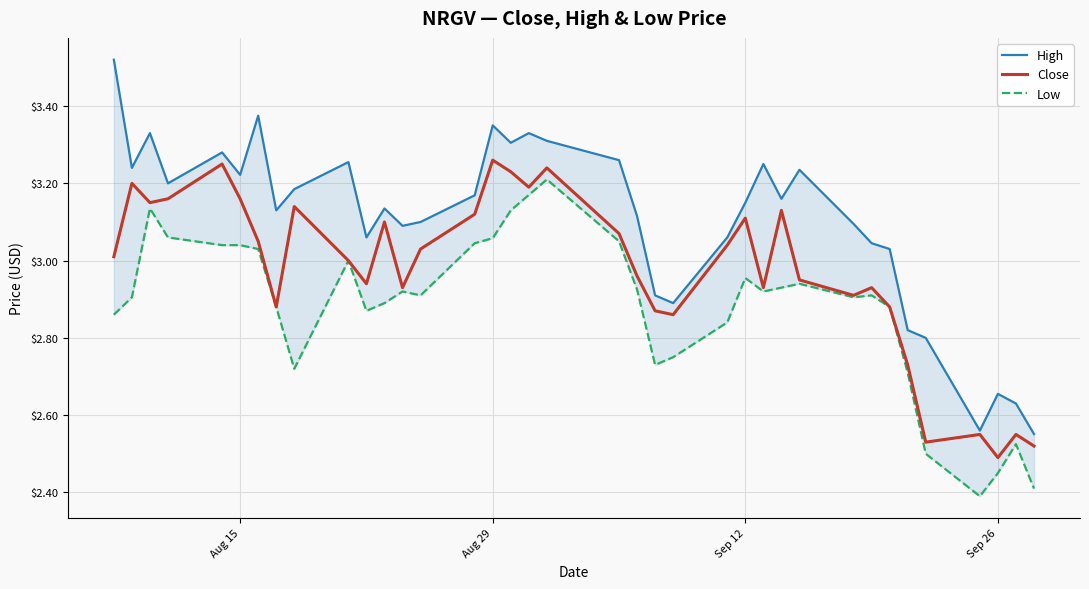

True or false: Close has a value of 5.0 at Aug 29.

False